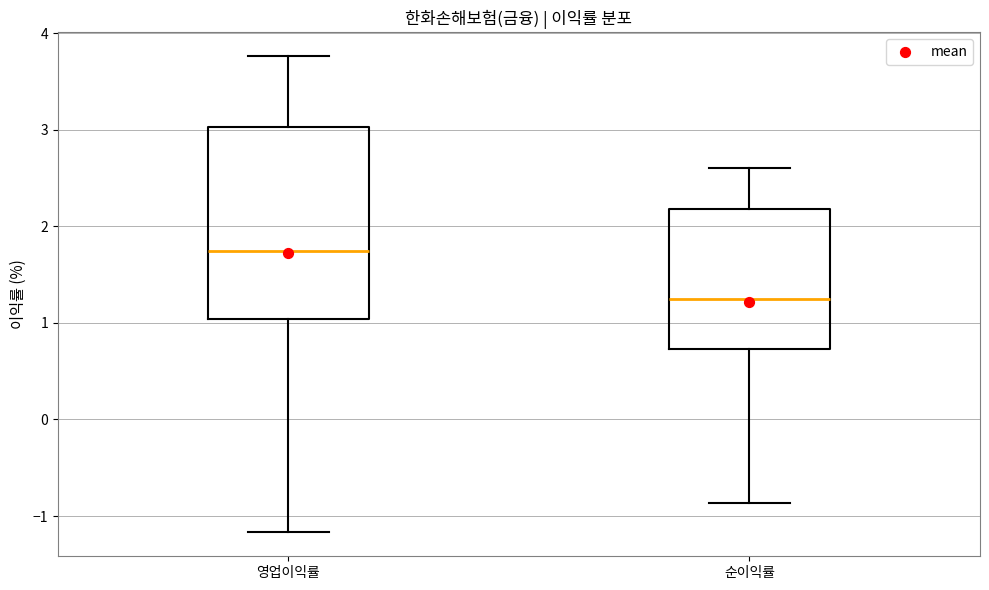

Where is the upper edge of the box for 순이익률 on the y-axis? The values are not printed on the chart, so give them approximately, as read against the axis.

2.2